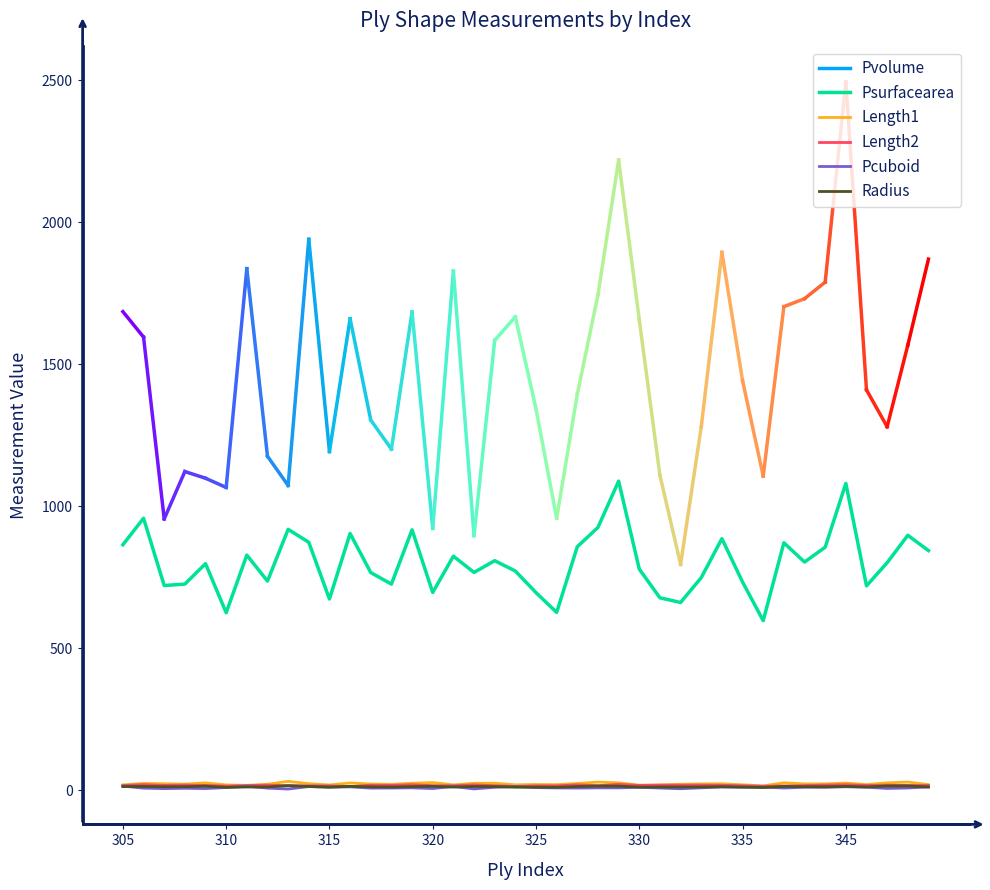

Which series has the largest total across all categories?

Psurfacearea